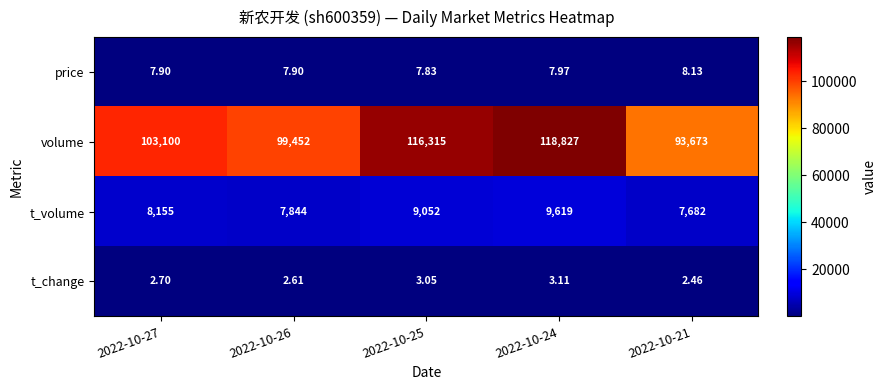

Rank the series at 2022-10-27 from lowest to highest value.

t_change, price, t_volume, volume